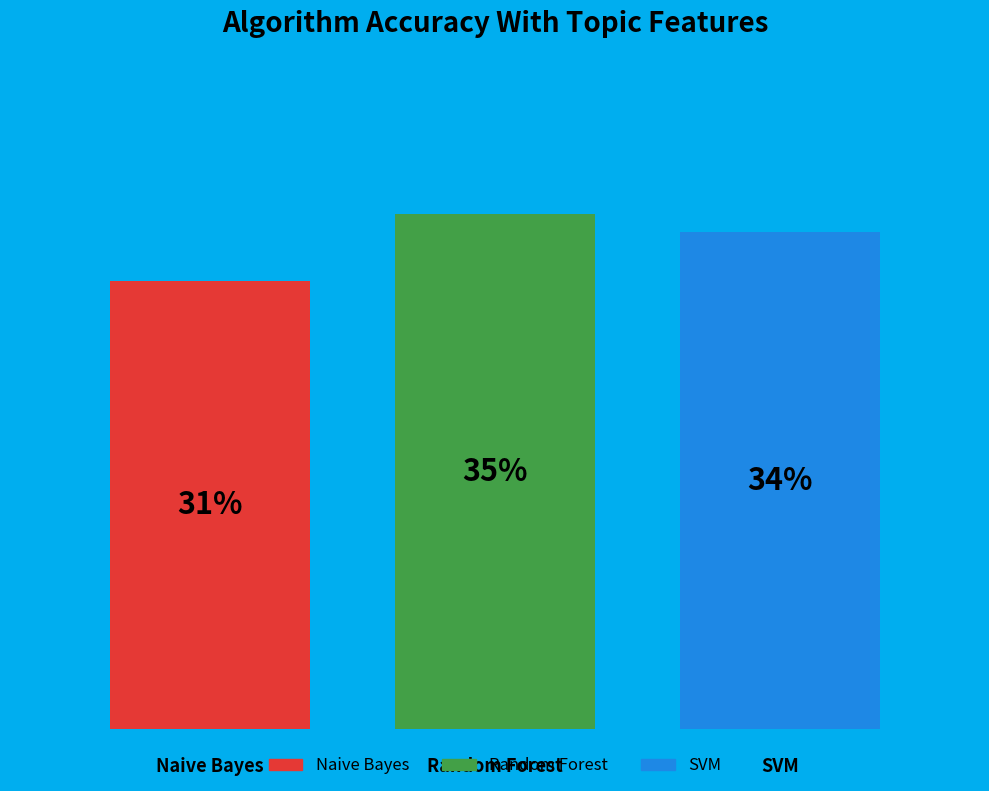

What are all the series names shown in the legend?

Naive Bayes, Random Forest, SVM